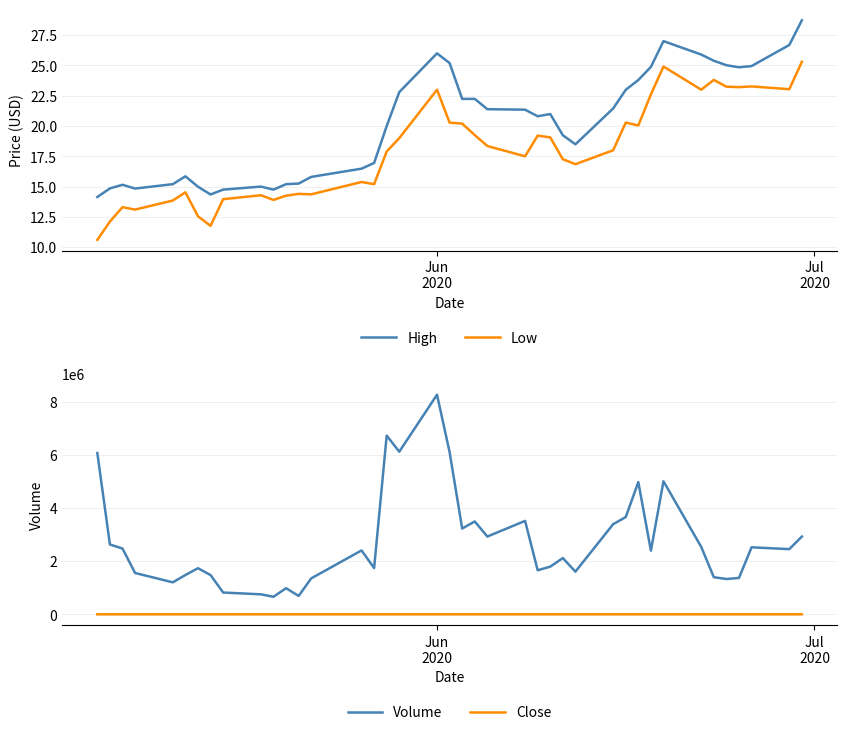

What is the minimum value for Low?

10.6